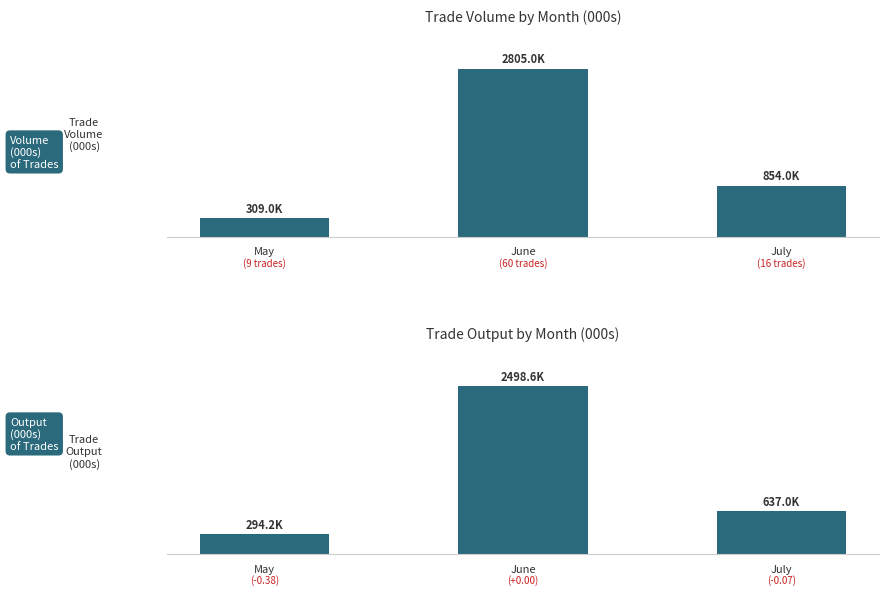

What are all the series names shown in the legend?

Trade Volume (000s), Trade Output (000s)